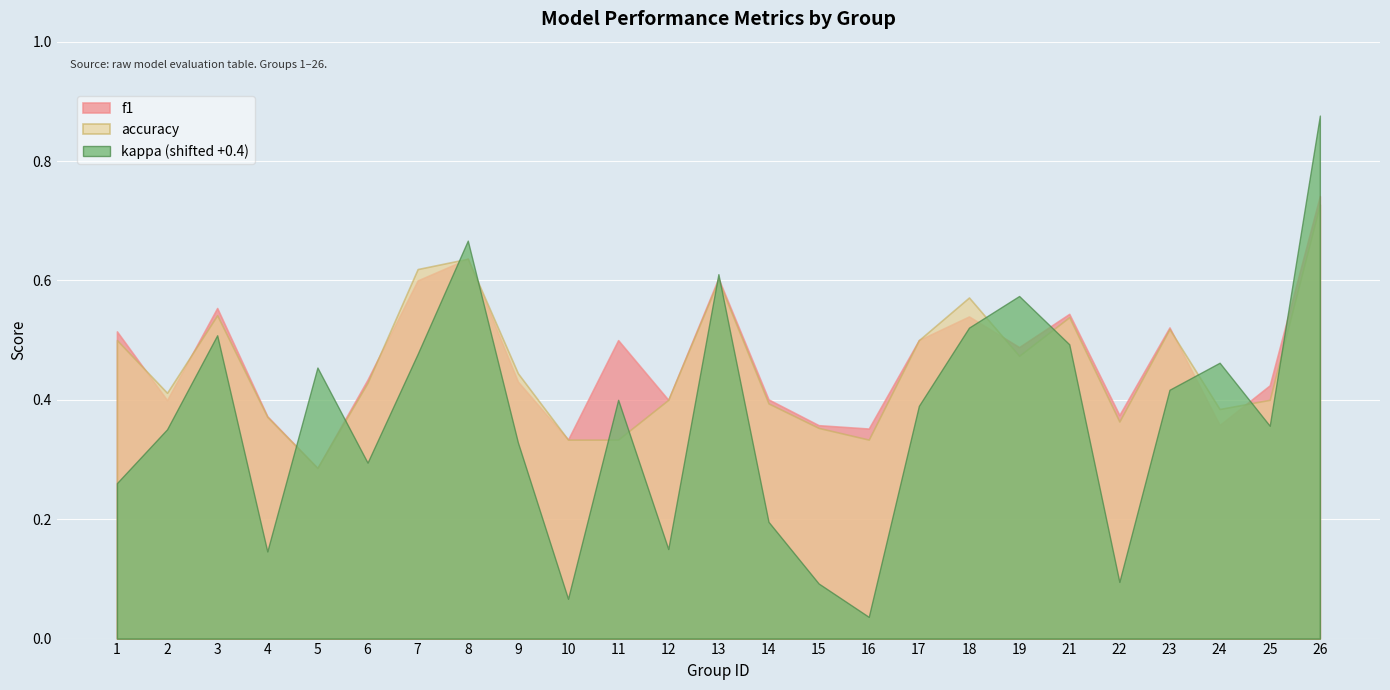

What is the difference between the maximum and minimum values in the f1 series?

0.5